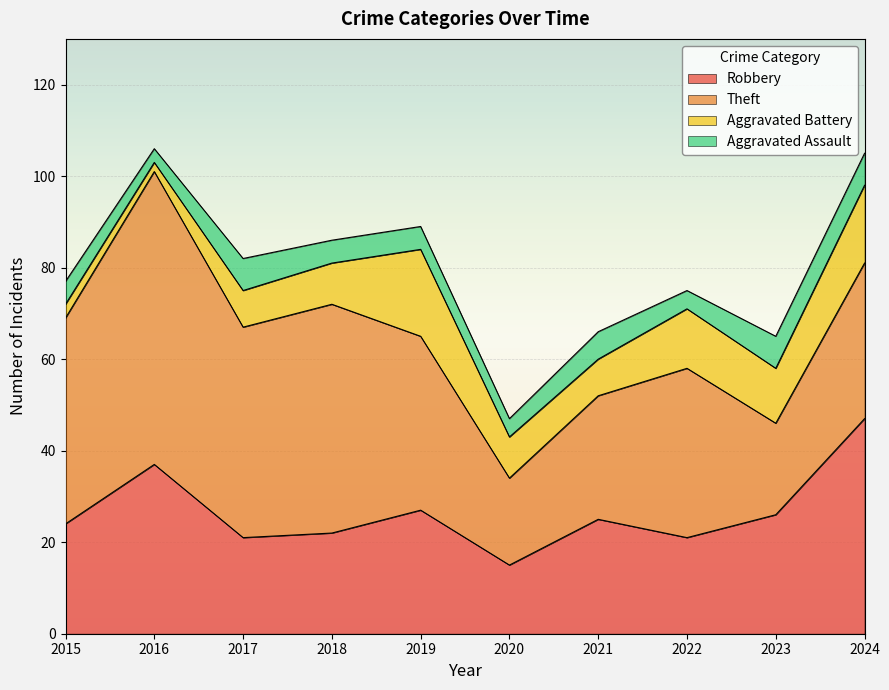

What is the difference between the maximum and minimum values in the Theft series?

45